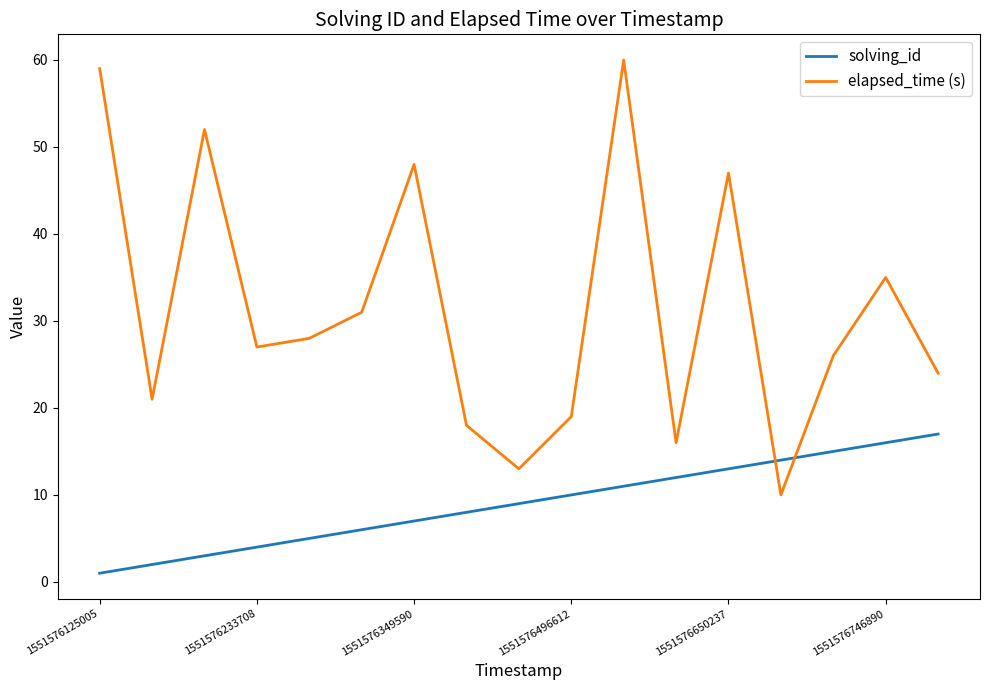

What is the sum of all solving_id values?

153